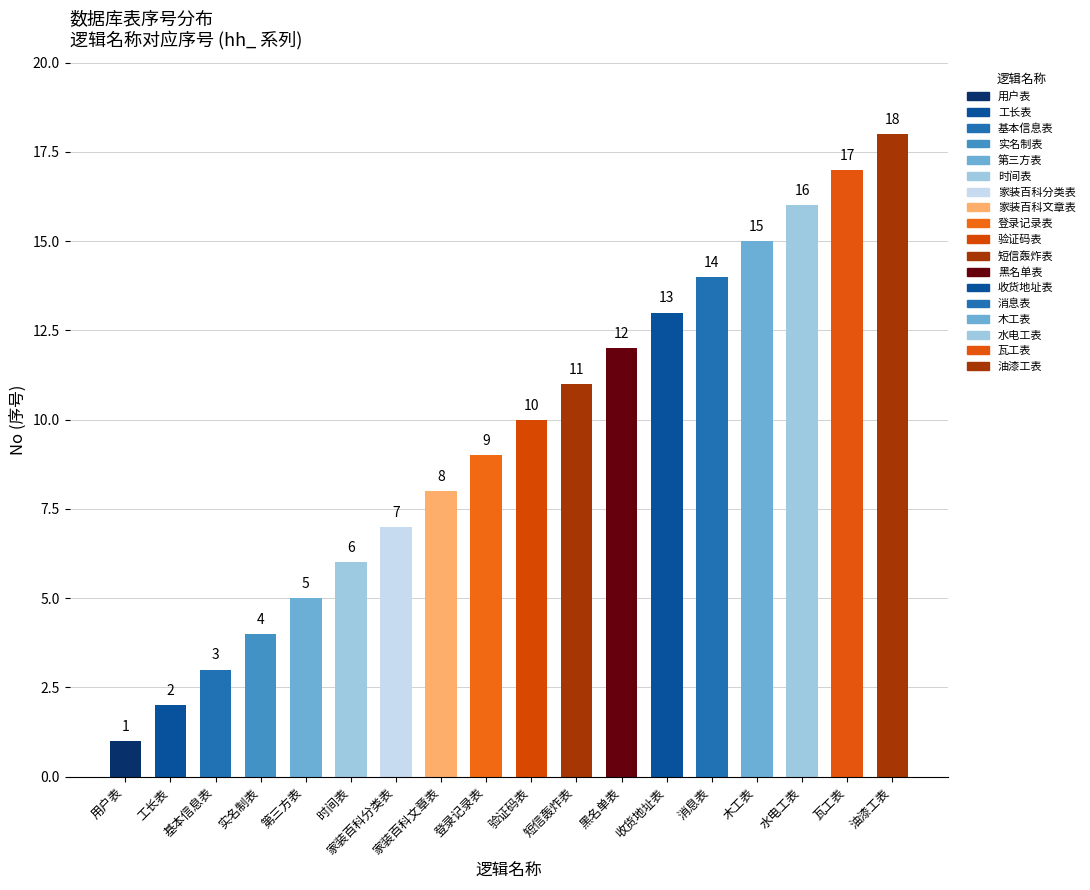

Approximately how many times larger is the value at 工长表 compared to 木工表?

0.1